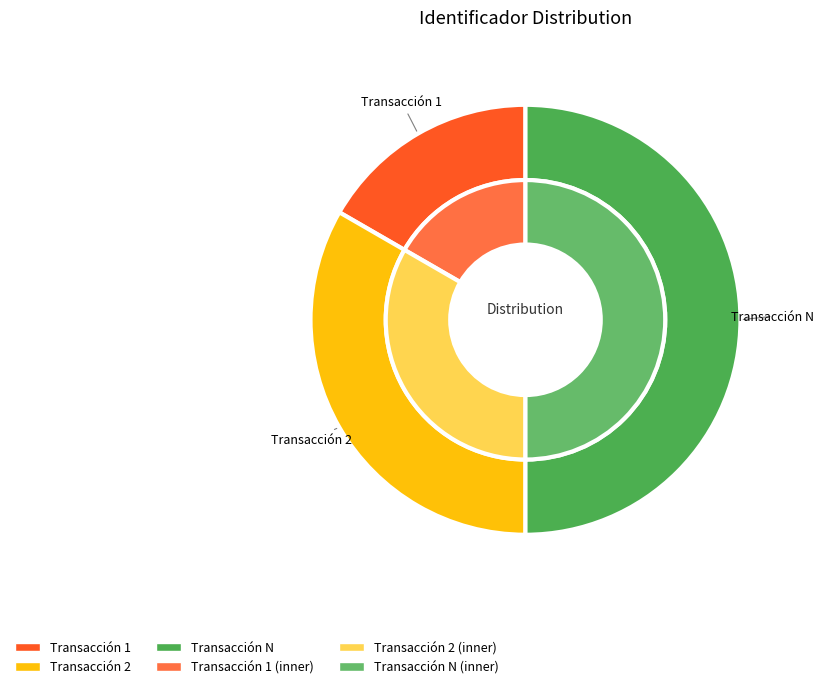

Is Transacción 1 the majority of the pie?

No